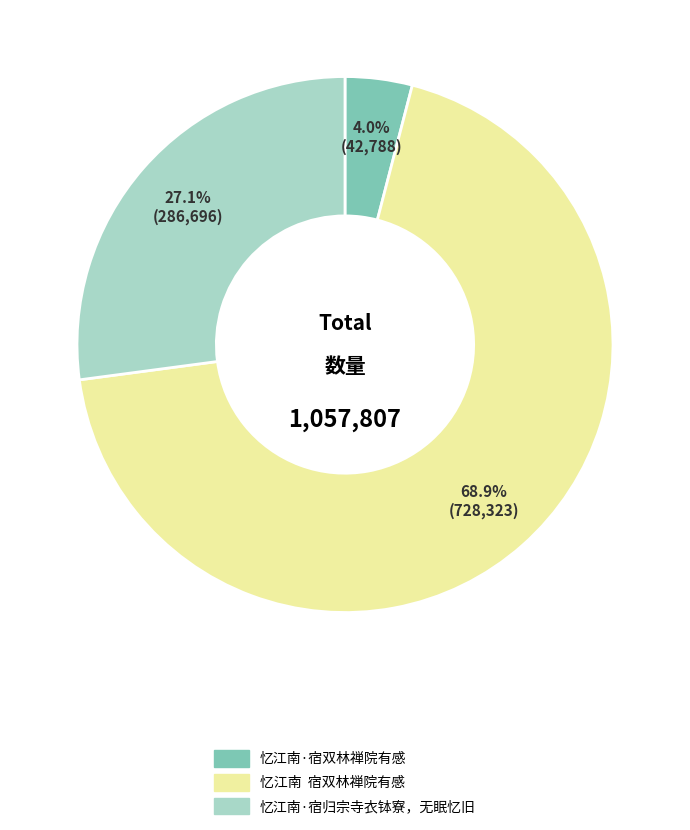

Between 忆江南 宿双林禅院有感 and 忆江南·宿双林禅院有感, which is larger?

忆江南 宿双林禅院有感